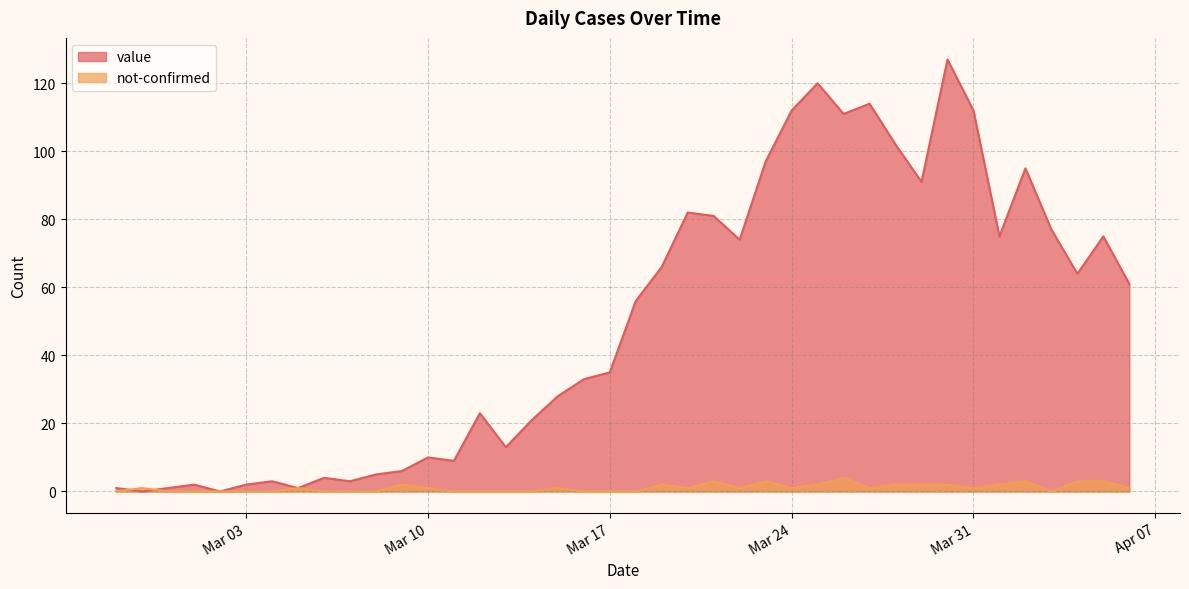

Where does the not-confirmed series first go above 1?

2020-03-09